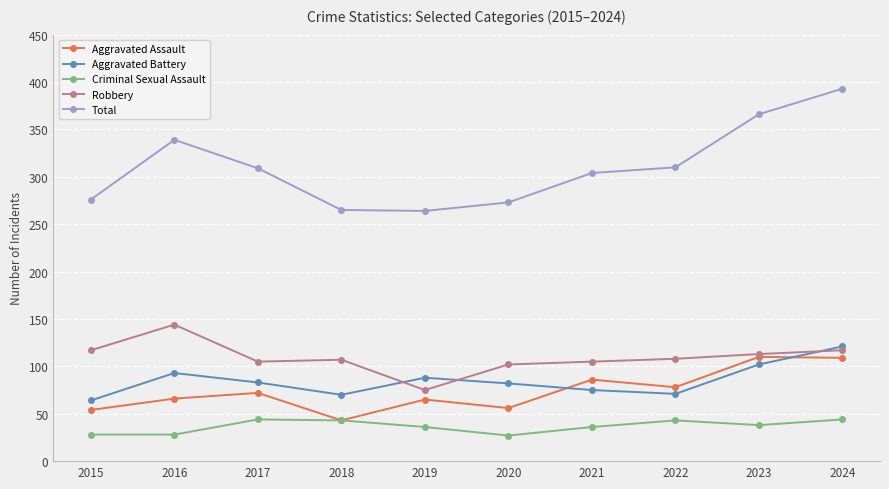

Is it true that Criminal Sexual Assault equals 28 at 2016?

True